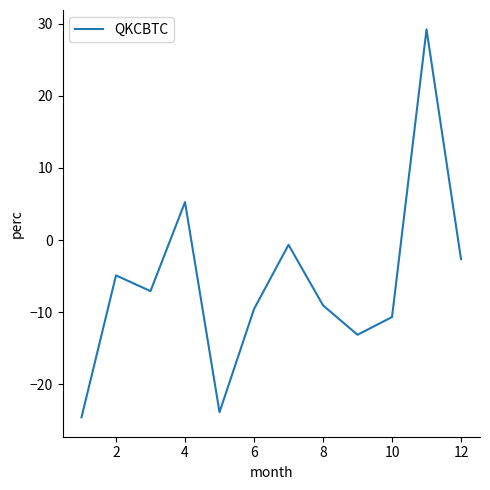

Does the chart have visible grid lines?

No